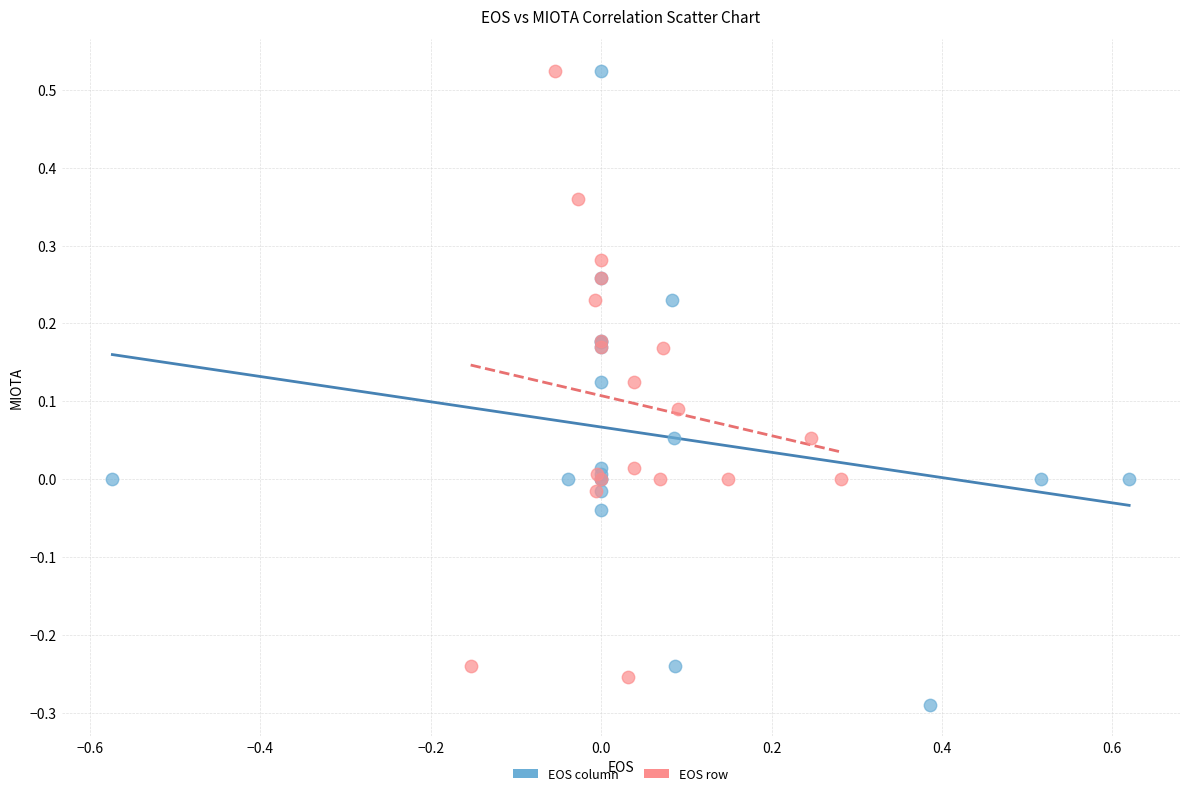

Which series has the widest spread of Y values?

EOS column